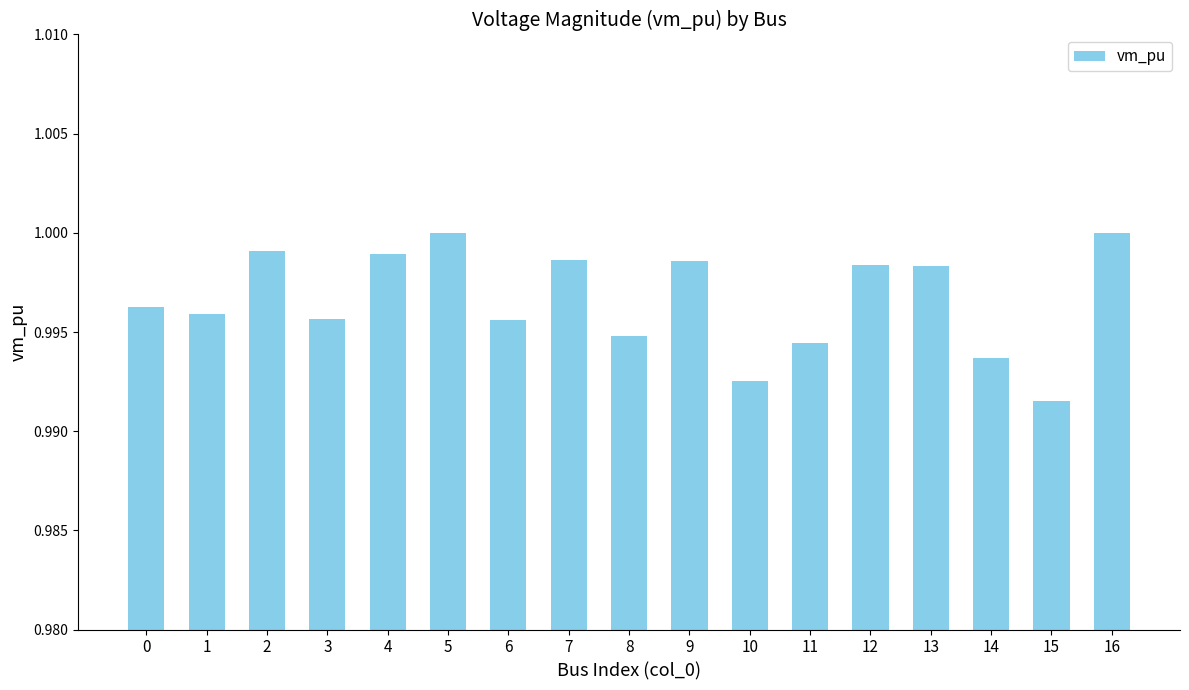

The chart shows a value of 1.0 at 15. True or false?

True